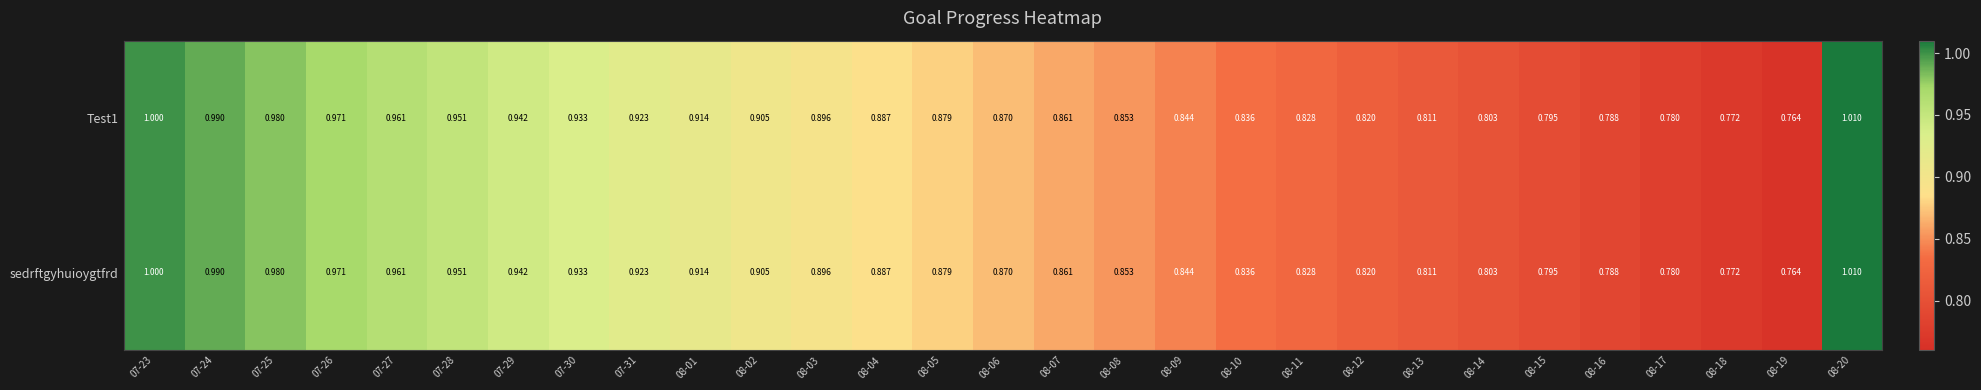

At how many categories does at least one series exceed 0?

29